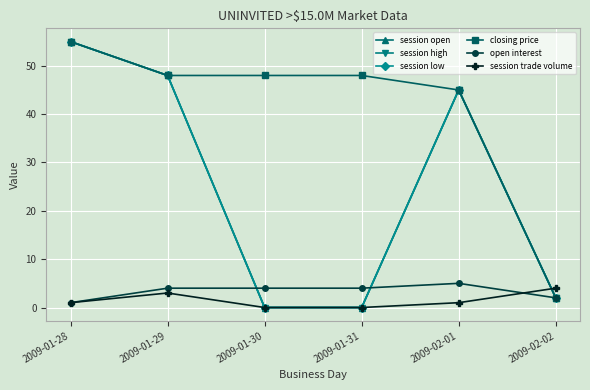

Does the chart have visible grid lines?

Yes